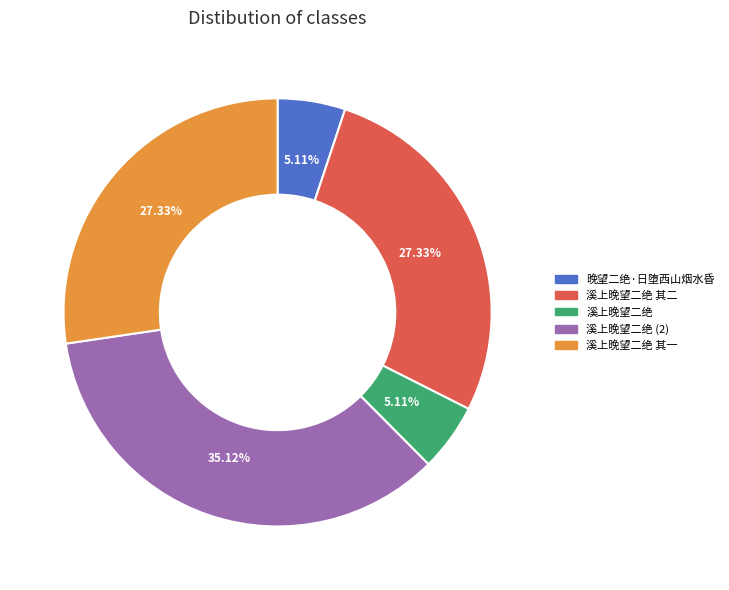

How many segments does this pie chart have?

5